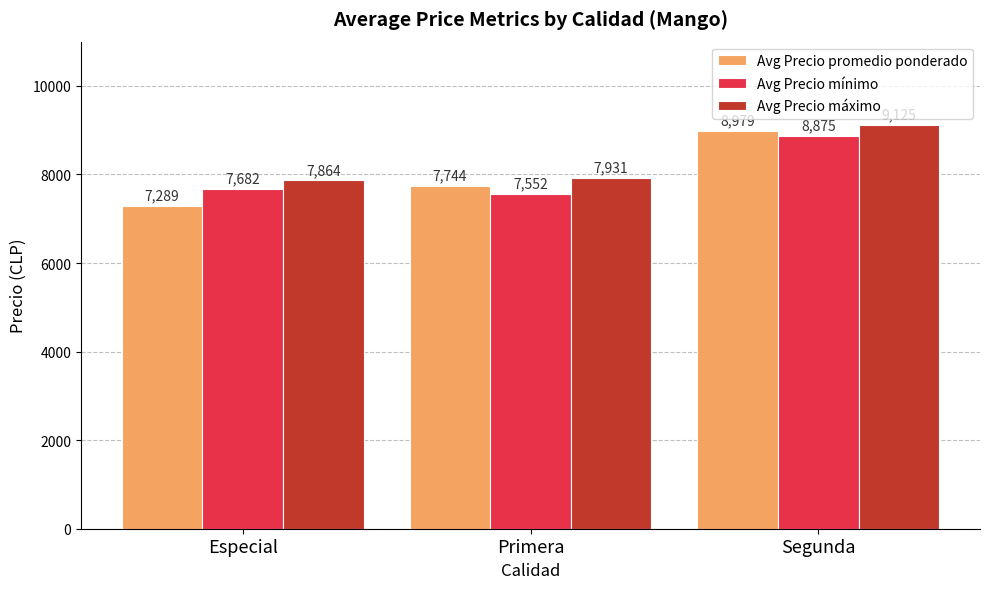

At which category does the chart reach its minimum across all series?

Especial